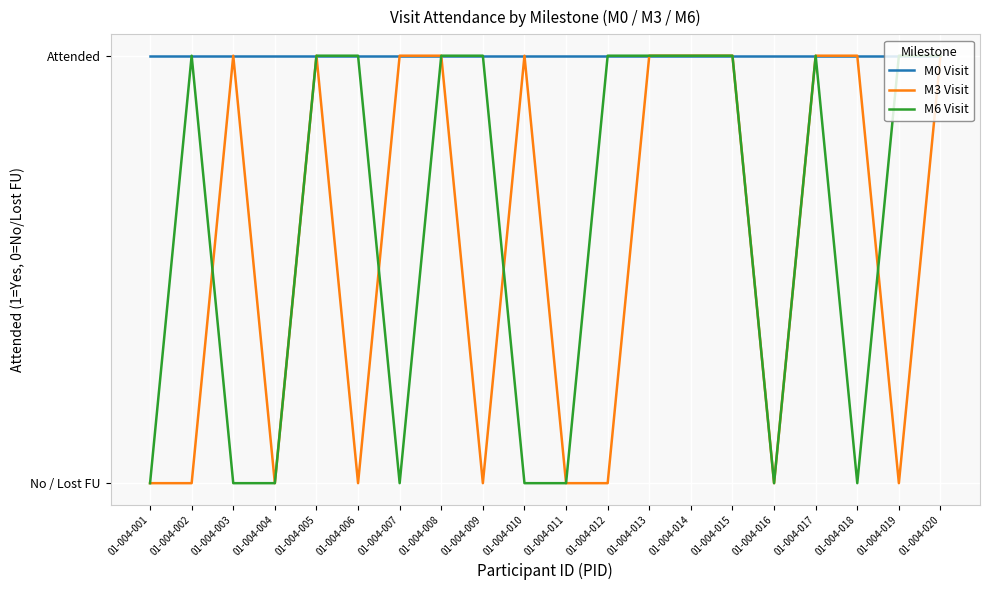

Does the chart have visible grid lines?

Yes